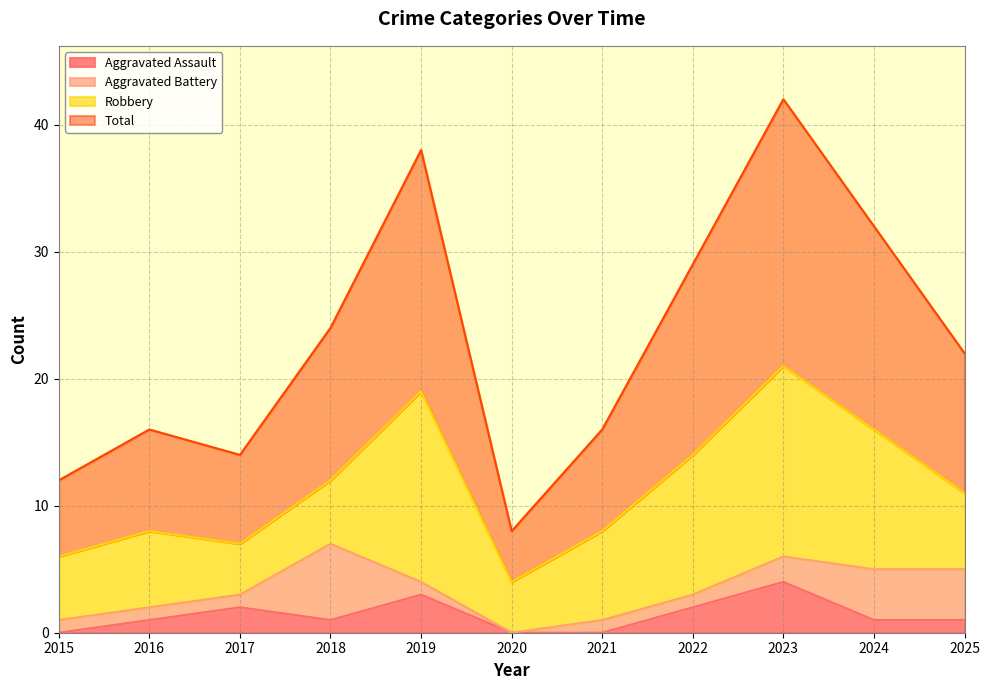

How many categories are shown in the chart?

11